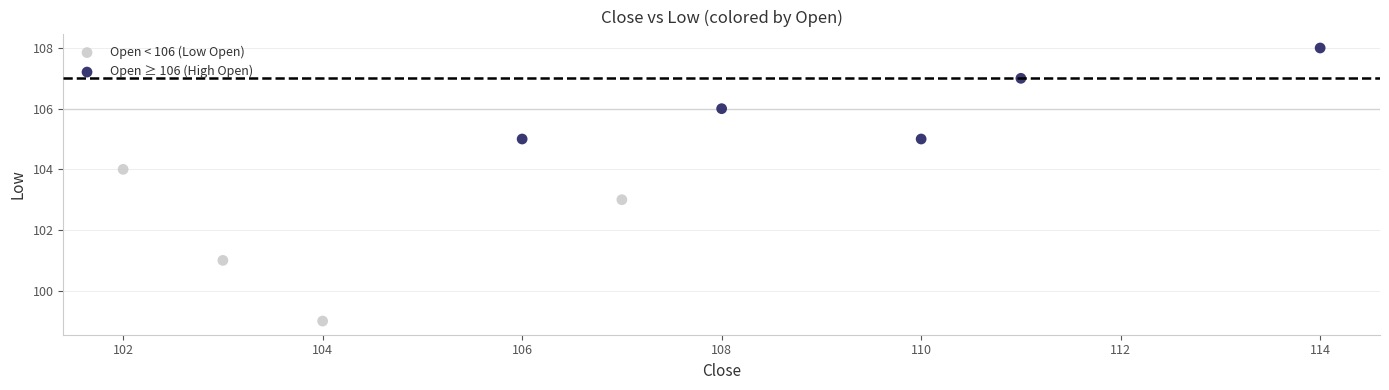

Which series reaches the minimum Y coordinate?

Open < 106 (Low Open)